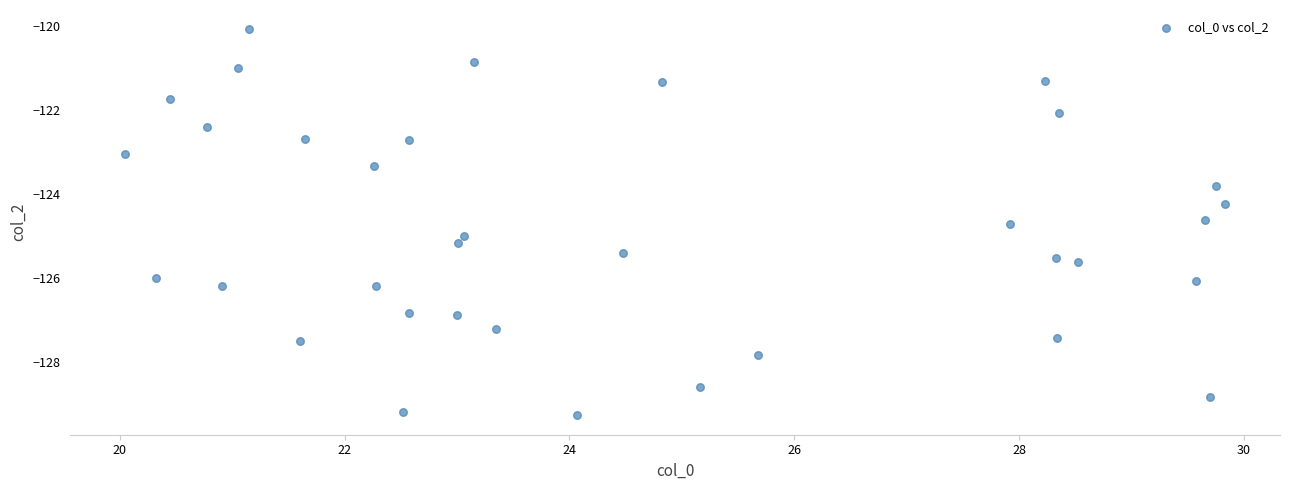

What is the range of Y values (max minus min)?

9.2